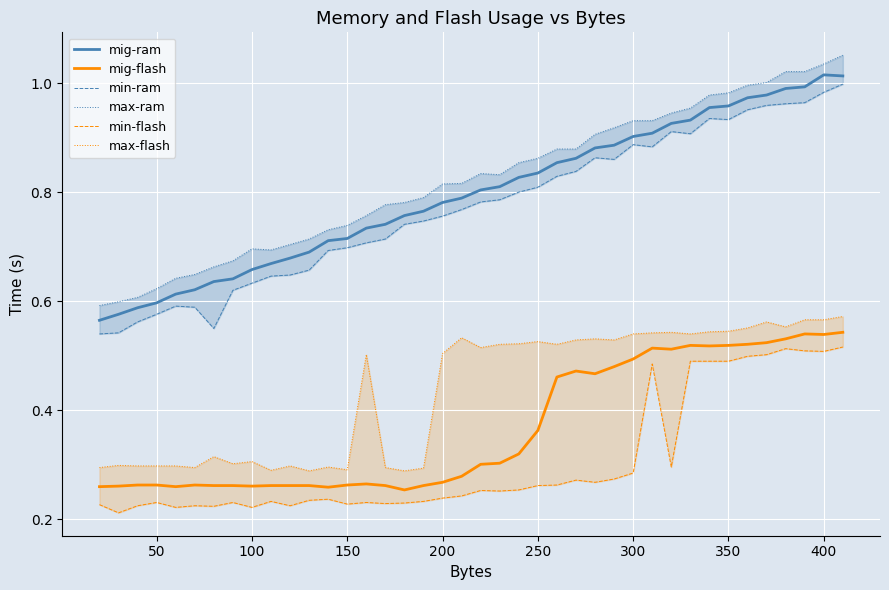

True or false: mig-flash and mig-ram intersect in this chart.

False